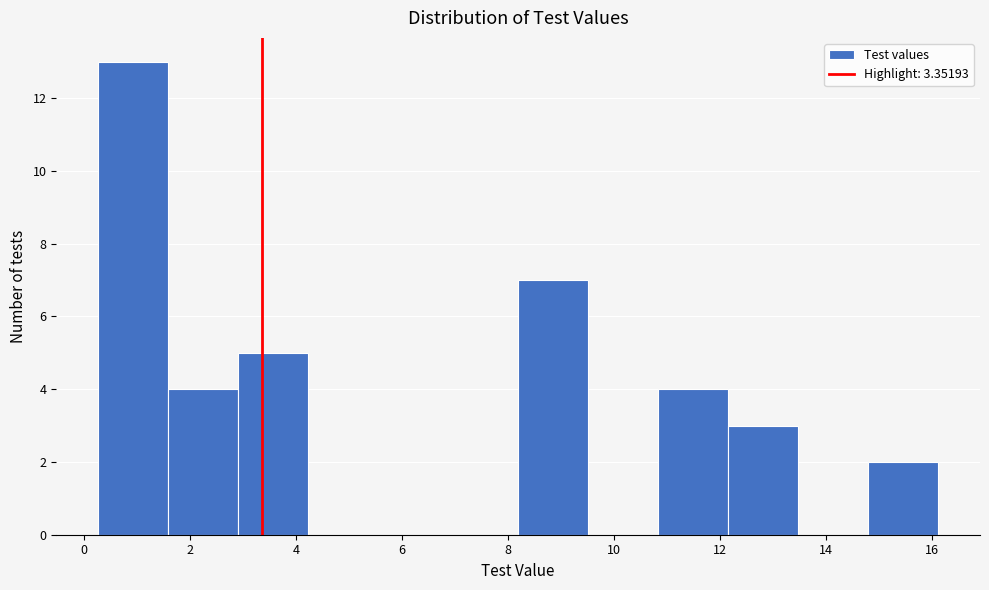

Which range on the x-axis has the tallest bar?

0.2 to 1.6